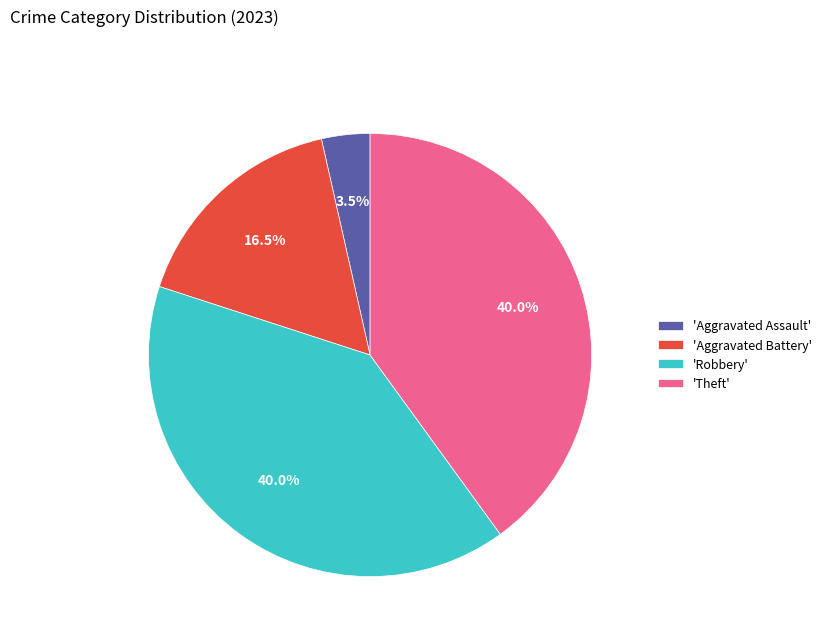

Between 'Aggravated Battery' and 'Aggravated Assault', which is larger?

'Aggravated Battery'